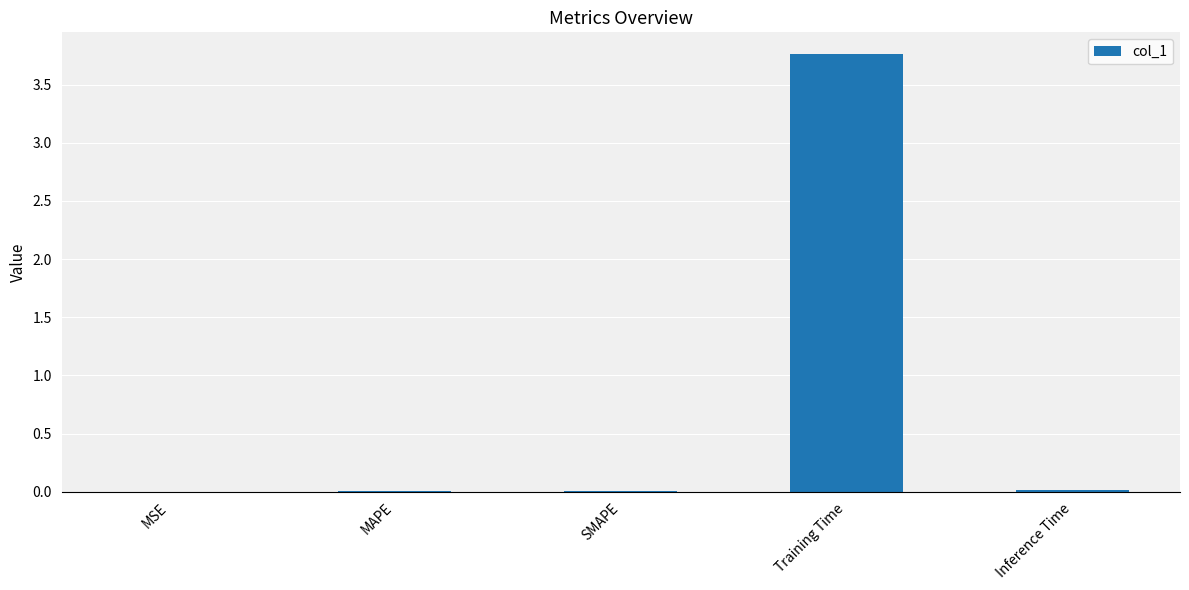

Which category has the highest value across all series?

Training Time